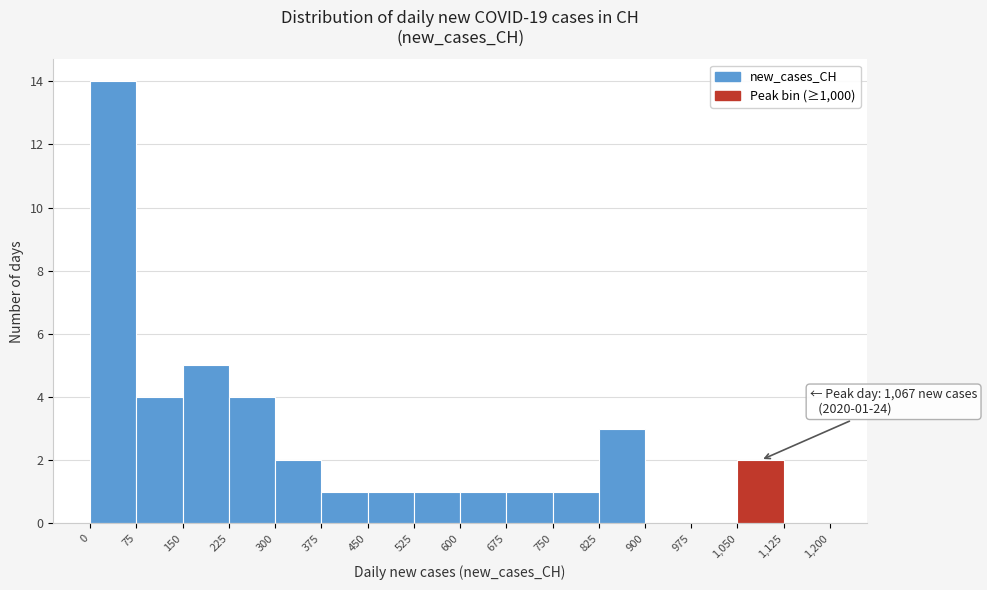

Which range on the x-axis has the tallest bar?

0 to 75